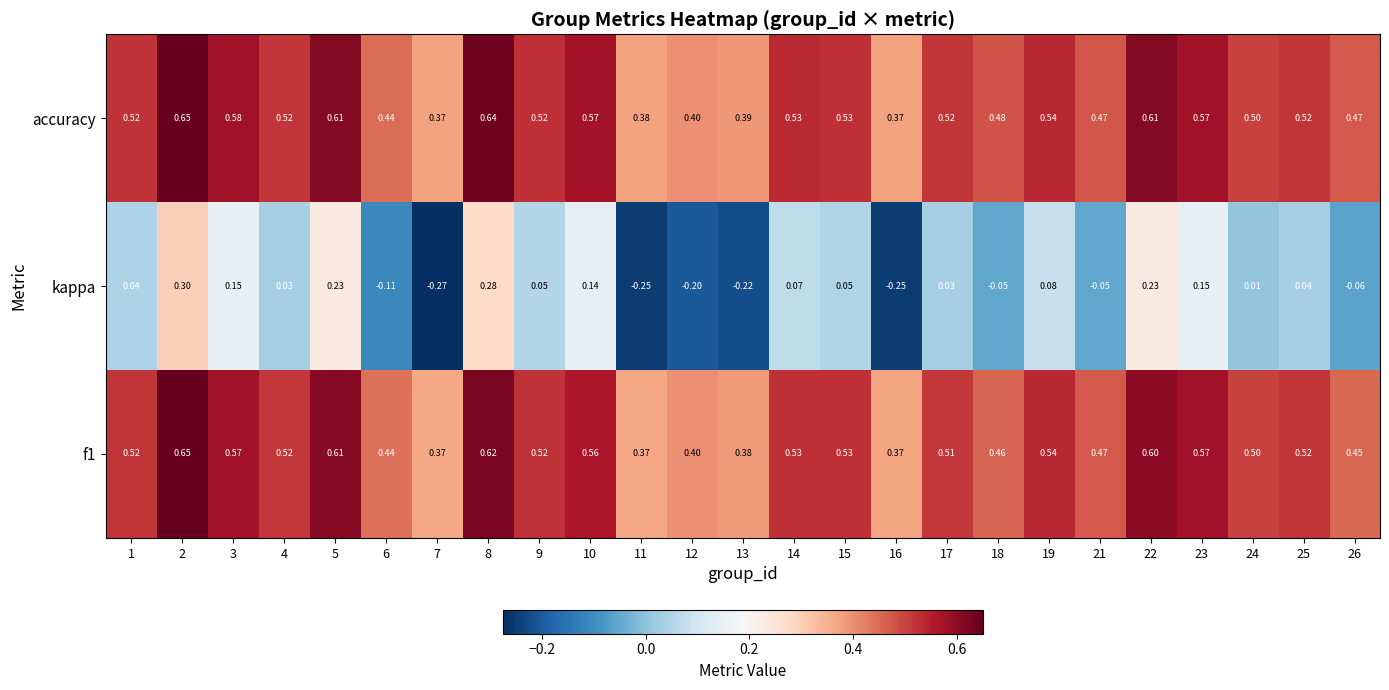

Which series changed the most between 15 and 19?

kappa